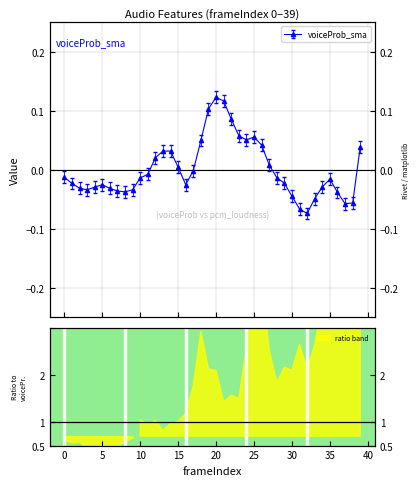

True or false: the data has more than 0 interior local peaks.

True